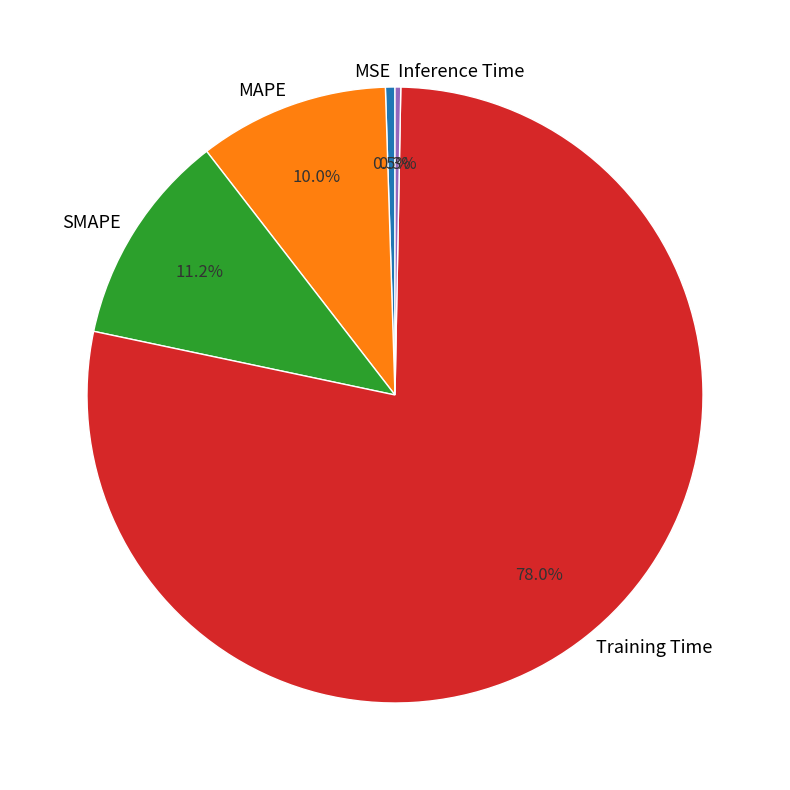

Between MSE and MAPE, which is larger?

MAPE